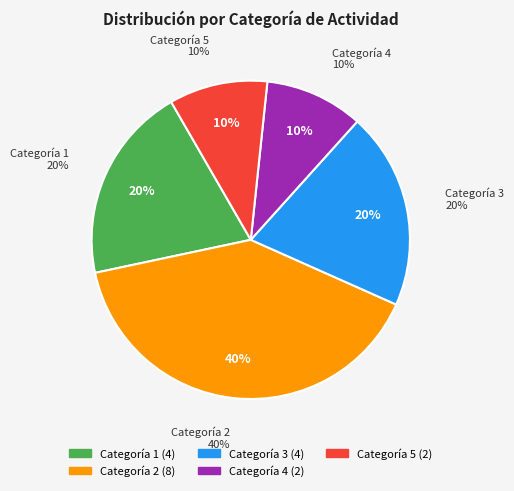

Which has a higher value, 9 or 11?

11